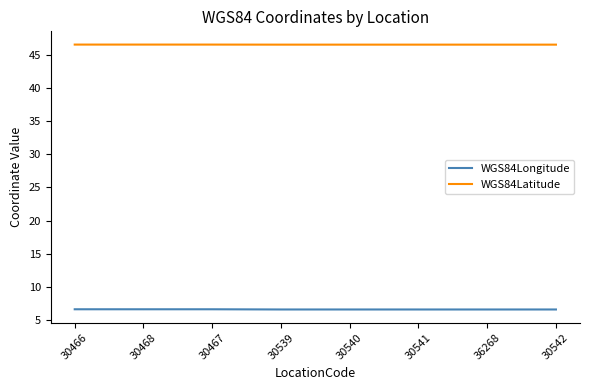

Reading left to right, transcribe all the data shown in this chart.

WGS84Longitude: 30466=6.6	30468=6.6	30467=6.6	30539=6.6	30540=6.6	30541=6.6	36268=6.6	30542=6.6
WGS84Latitude: 30466=46.5	30468=46.5	30467=46.5	30539=46.5	30540=46.5	30541=46.5	36268=46.5	30542=46.5